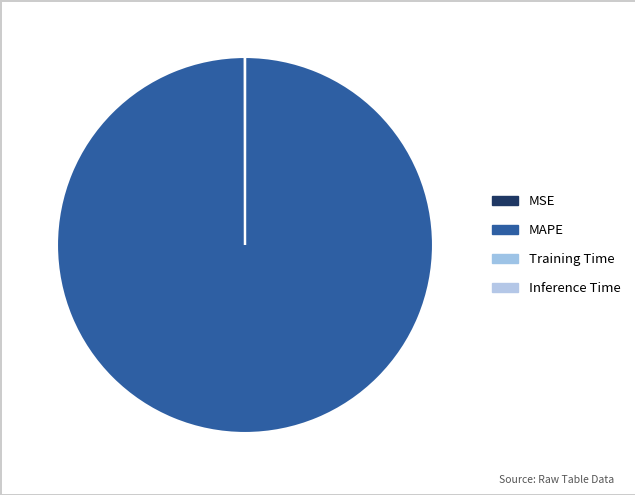

To the nearest percent, what is the difference between the largest and smallest slice percentages?

100%